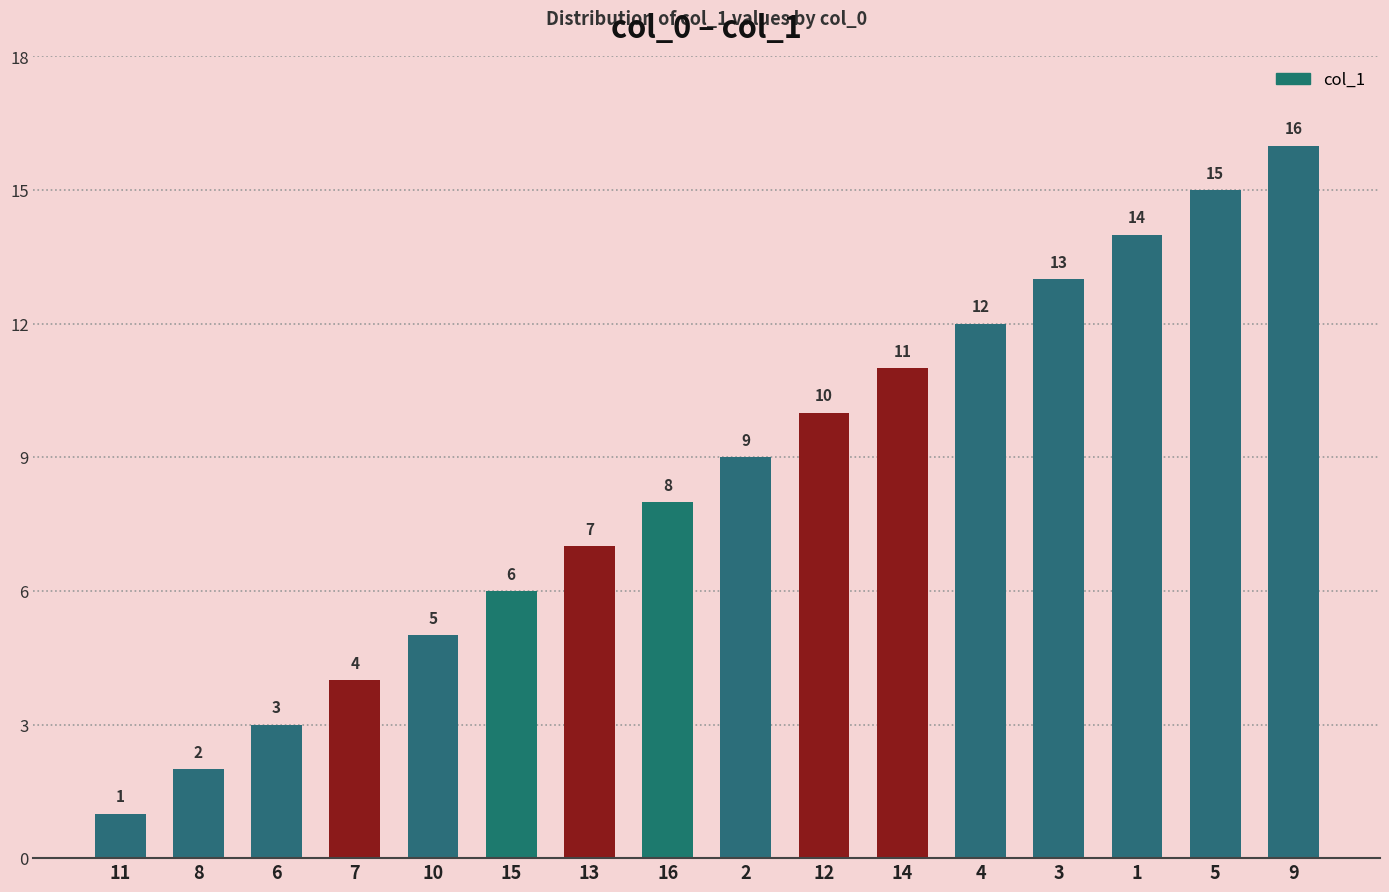

What position from the left is 8?

2